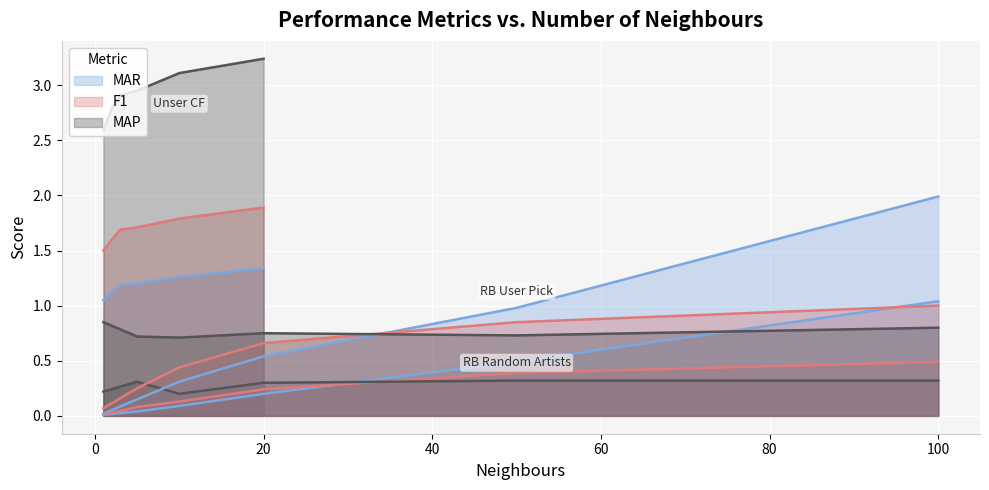

What is the average value of the MAR series?

0.7